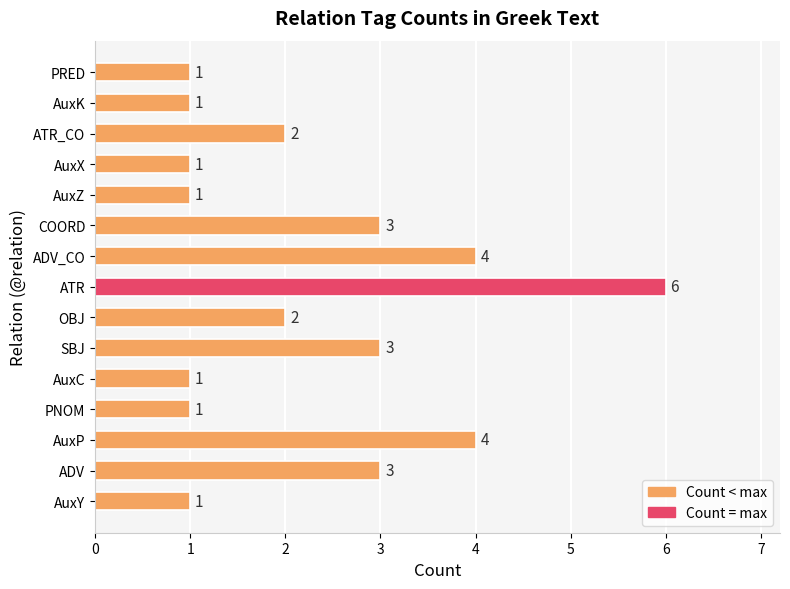

Reading top to bottom, extract all data points from this chart.

1	1	2	1	1	3	4	6	2	3	1	1	4	3	1